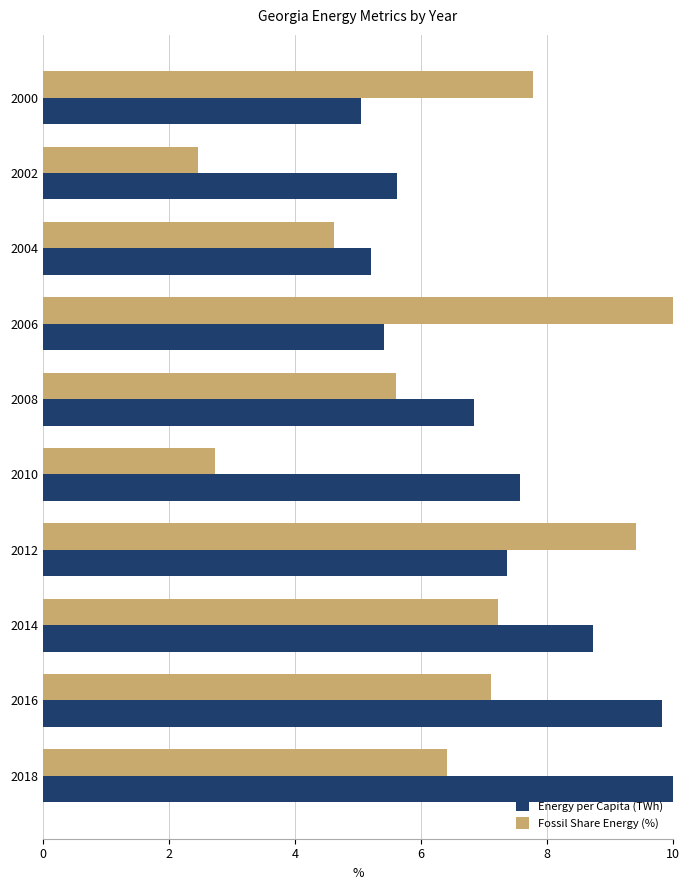

What are all the series names shown in the legend?

Energy per Capita (TWh), Fossil Share Energy (%)